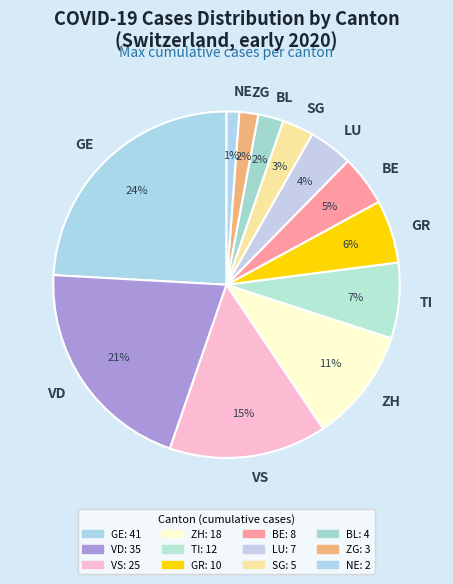

Is there a majority slice in this chart?

No